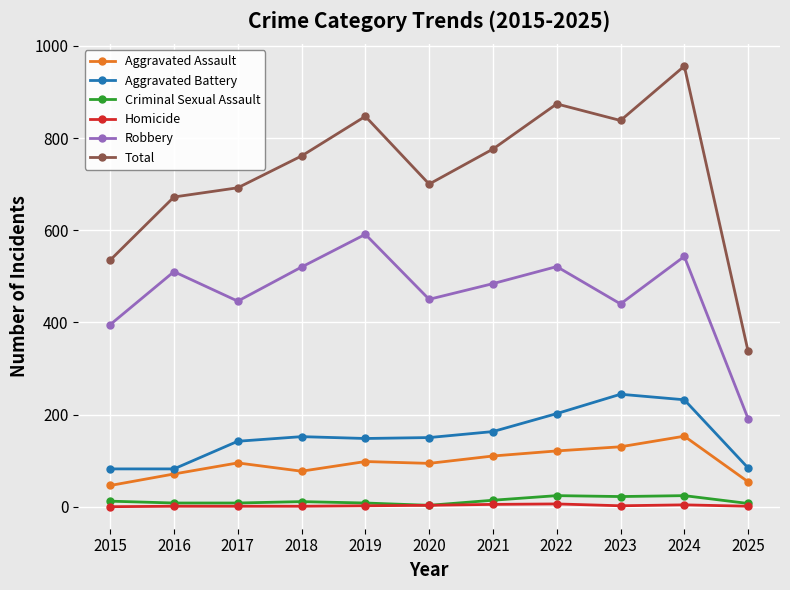

True or false: Aggravated Battery and Criminal Sexual Assault cross at least once.

False